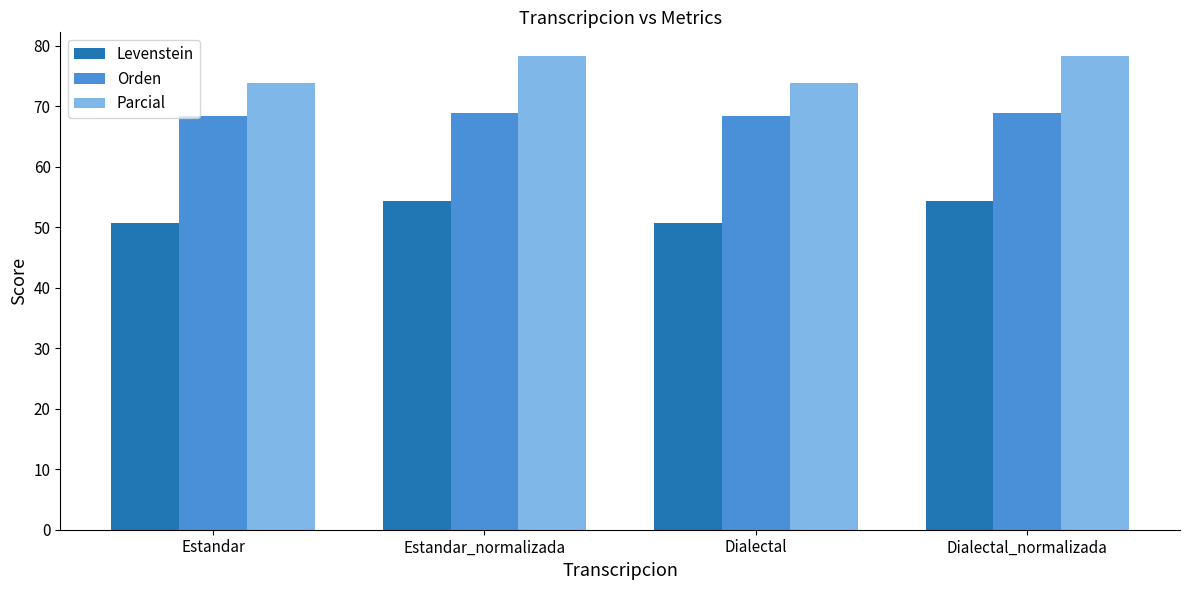

What is the greatest value displayed?

78.3